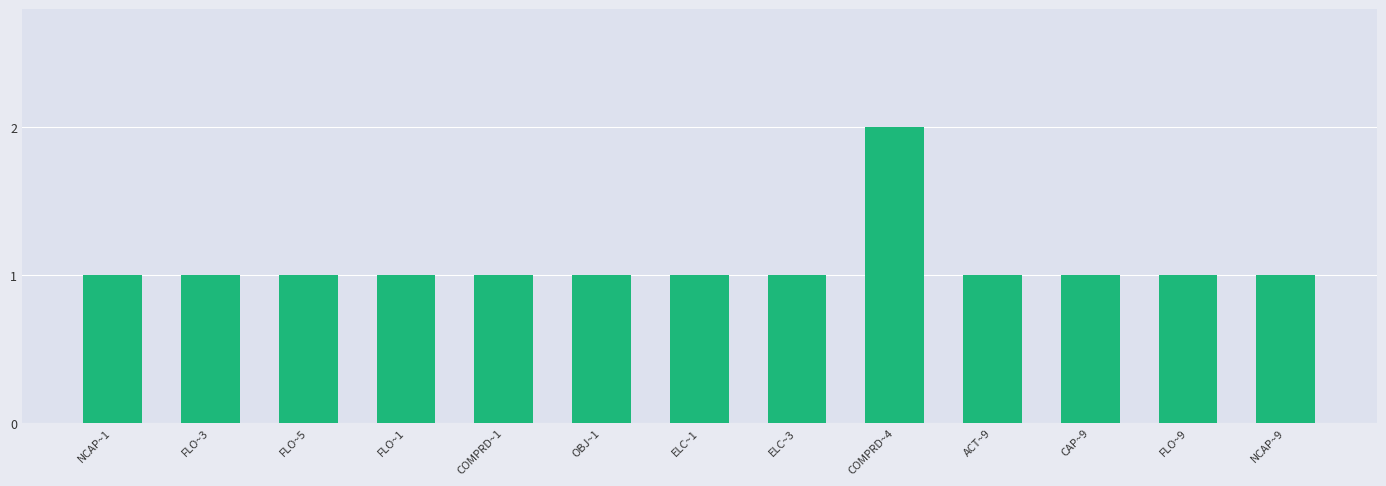

Reading left to right, what are all the values shown in this chart?

NCAP~1=1	FLO~3=1	FLO~5=1	FLO~1=1	COMPRD~1=1	OBJ~1=1	ELC~1=1	ELC~3=1	COMPRD~4=2	ACT~9=1	CAP~9=1	FLO~9=1	NCAP~9=1